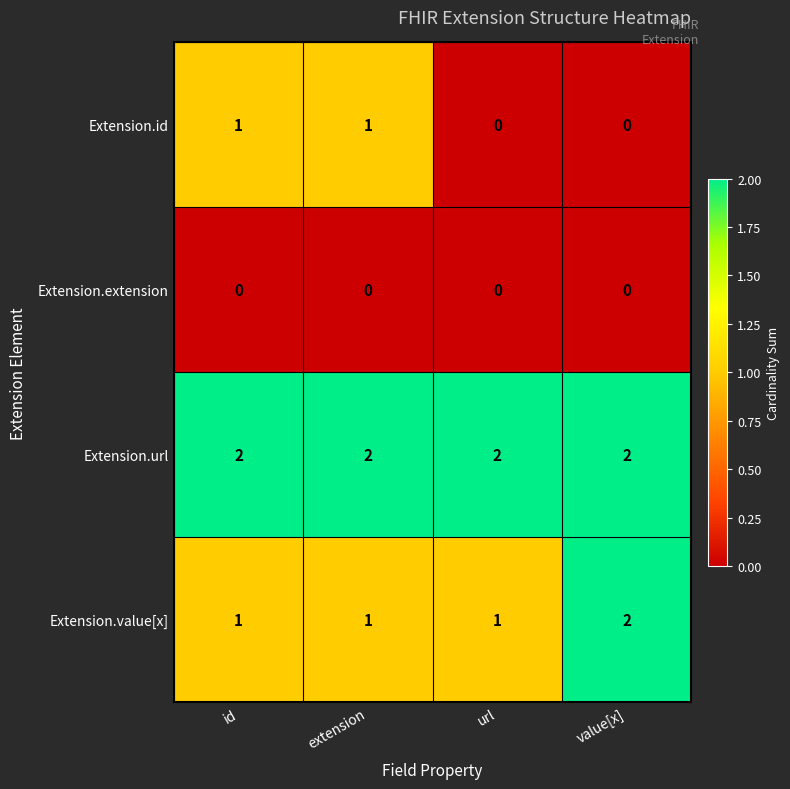

What is the difference between the highest and lowest values at id?

2